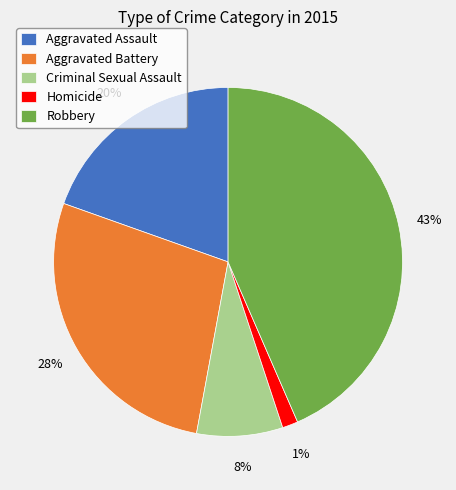

Is the sum of Aggravated Battery and Aggravated Assault greater than half?

No